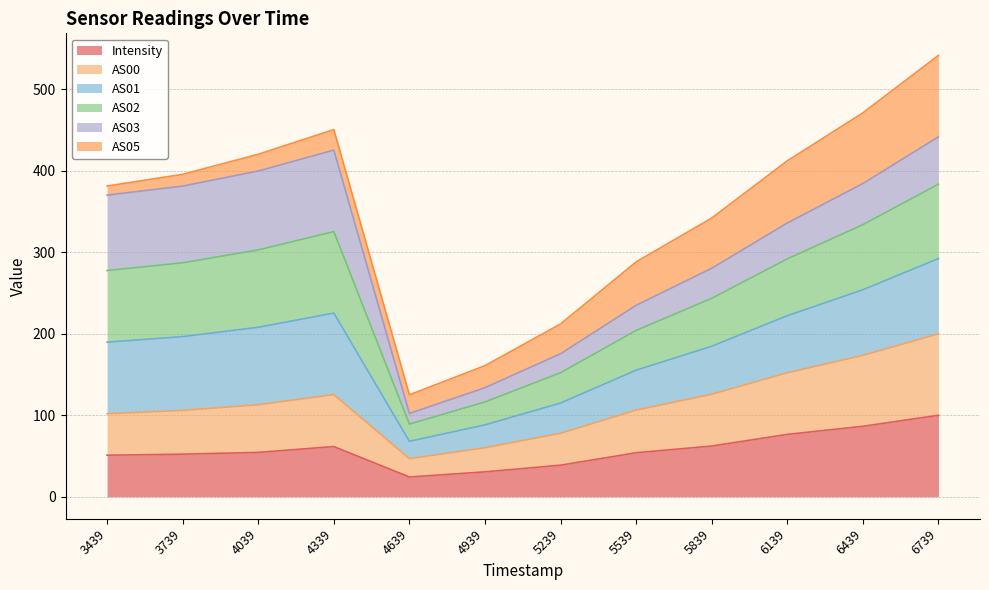

The Intensity series shows 24.3 at 4639. True or false?

True